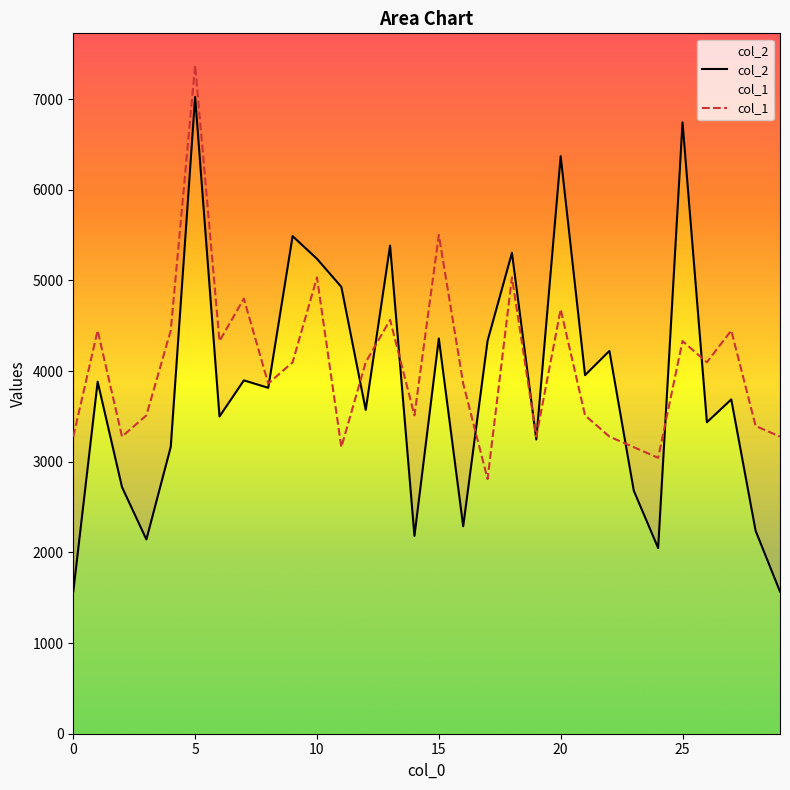

Reading left to right, extract all data points from this chart.

col_2: 1568.0	3883.0	2720.0	2143.0	3165.0	7024.0	3500.0	3898.0	3816.0	5489.0	5239.0	4929.0	3572.0	5385.0	2182.0	4360.0	2289.0	4334.0	5305.0	3246.0	6372.0	3956.0	4223.0	2681.0	2048.0	6744.0	3436.0	3688.0	2238.0	1568.0
col_1: 3277.9	4448.5	3277.9	3512.0	4448.5	7375.2	4331.5	4799.7	3863.2	4097.3	5033.9	3160.8	4097.3	4565.6	3512.0	5502.1	3863.2	2809.6	5033.9	3277.9	4682.7	3512.0	3277.9	3160.8	3043.7	4331.5	4097.3	4448.5	3394.9	3277.9